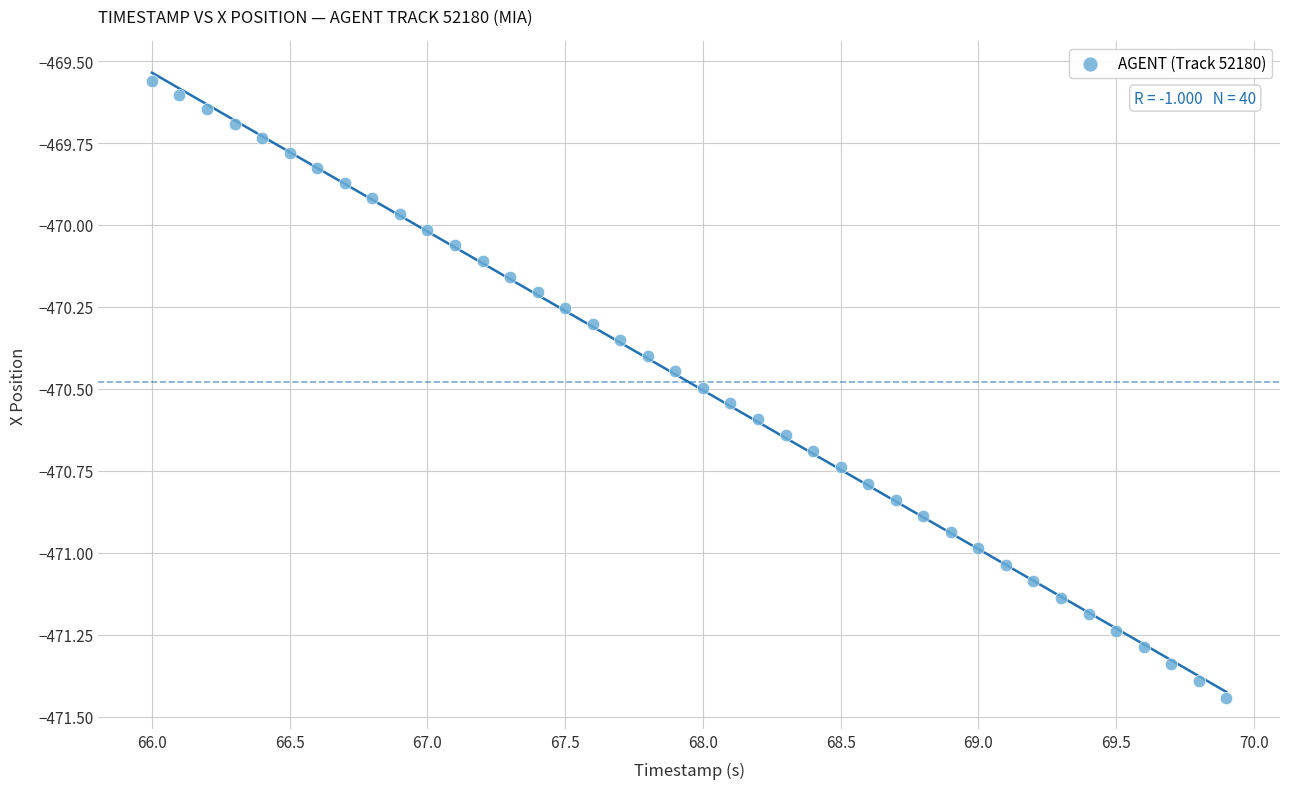

What is the range of X values (max minus min)?

3.9